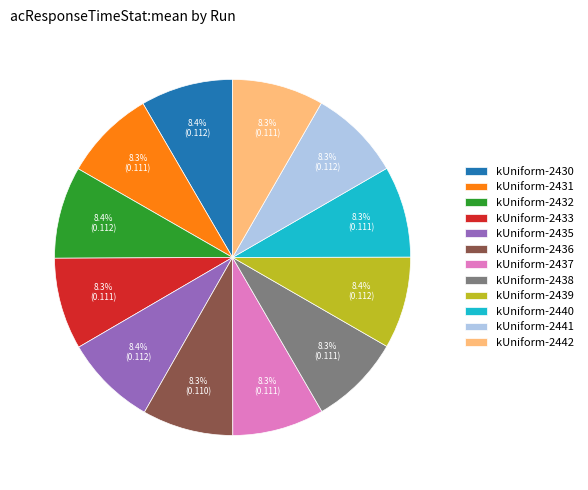

Do kUniform-2435 and kUniform-2430 together represent more than half of the pie?

No